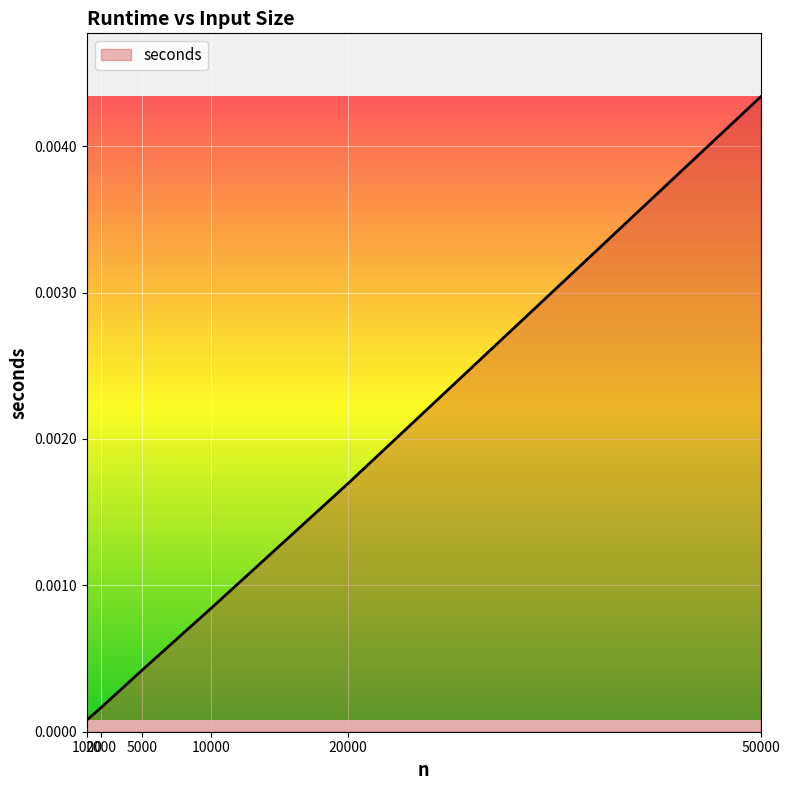

List the labels in order of value, smallest first.

1000, 2000, 5000, 10000, 20000, 50000